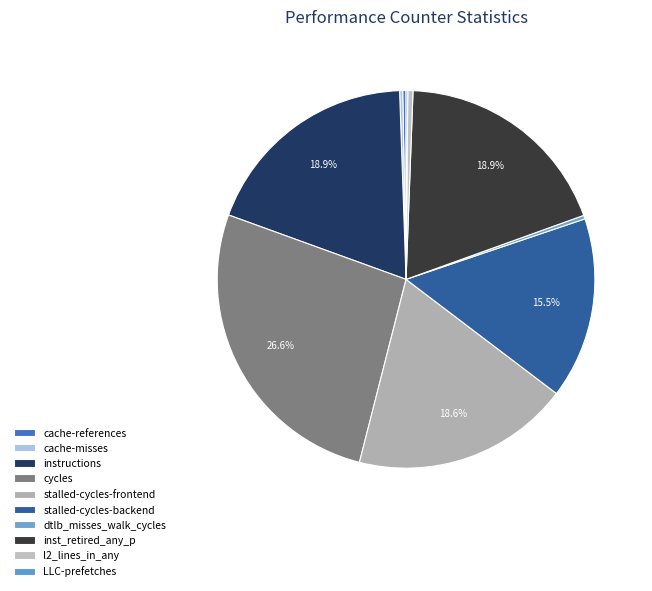

True or false: l2_lines_in_any accounts for 13% of the total.

False